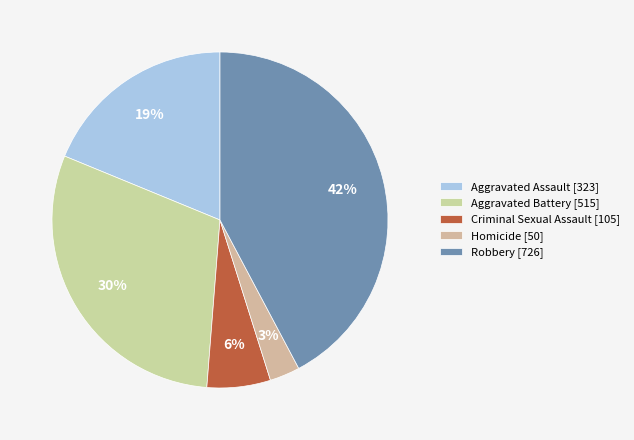

How many segments does this pie chart have?

5